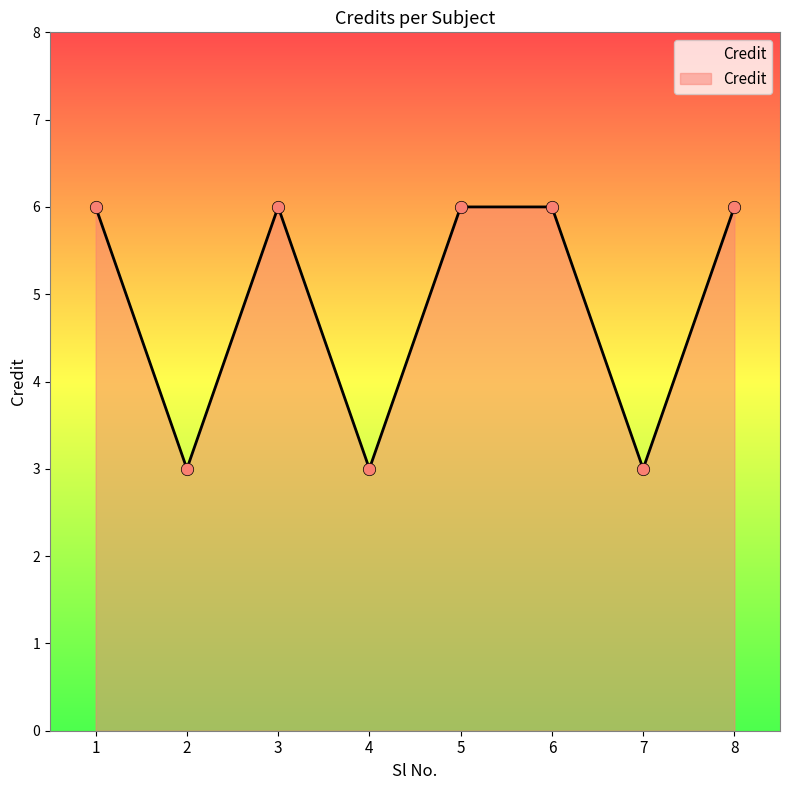

Which has a higher value, 5 or 7?

5